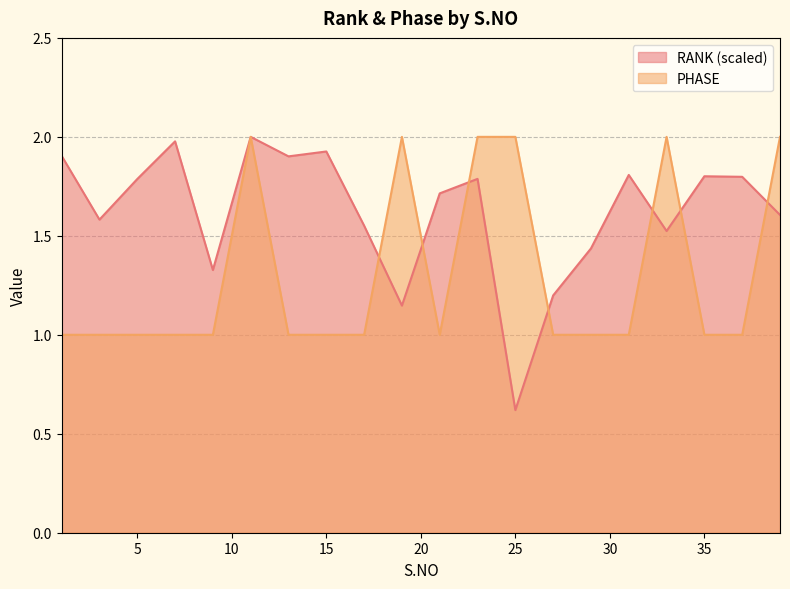

Which series has the largest total across all categories?

RANK (scaled)